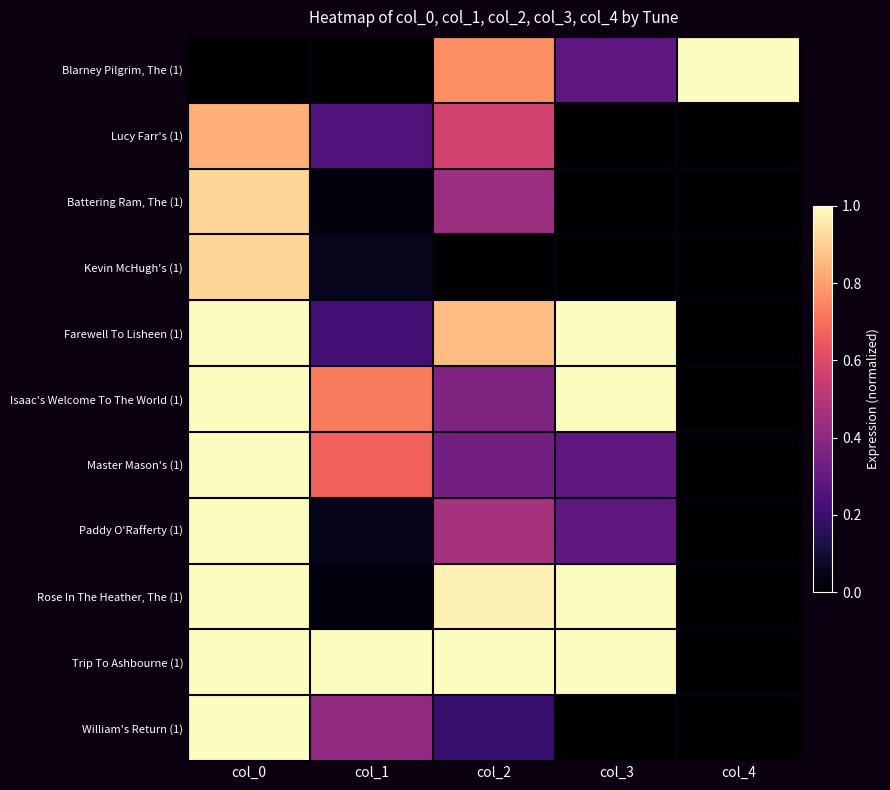

Rank the series at col_0 from lowest to highest value.

Blarney Pilgrim, The (1), Lucy Farr's (1), Battering Ram, The (1), Kevin McHugh's (1), Farewell To Lisheen (1), Isaac's Welcome To The World (1), Master Mason's (1), Paddy O'Rafferty (1), Rose In The Heather, The (1), Trip To Ashbourne (1), William's Return (1)